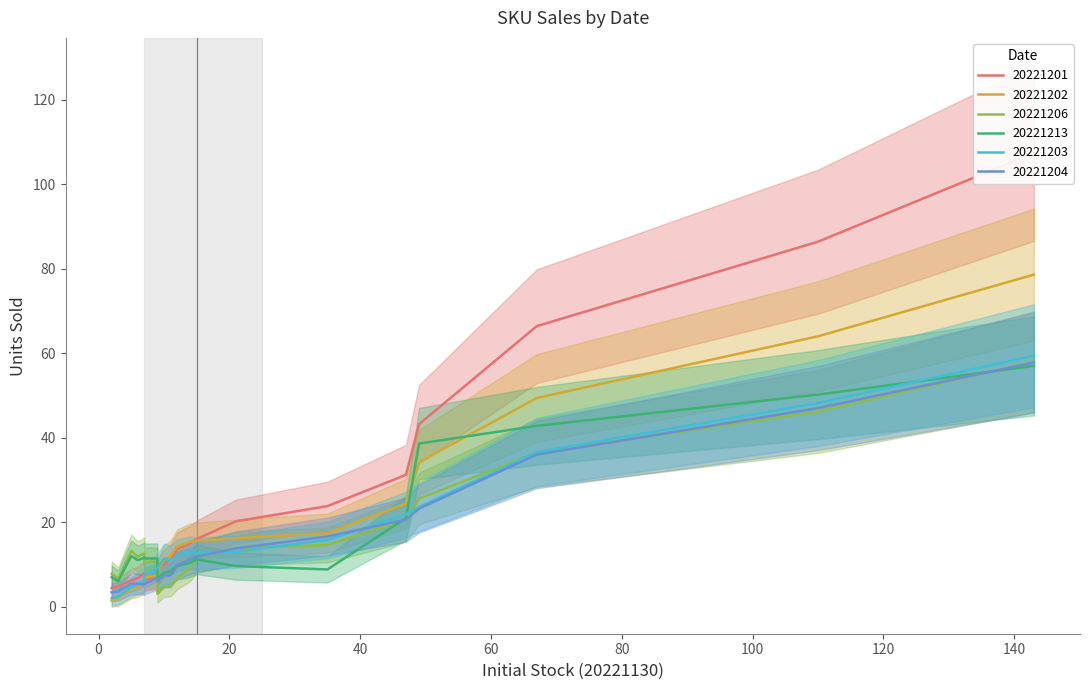

In 20221201, how many points are higher than both neighbors (excluding endpoints)?

4